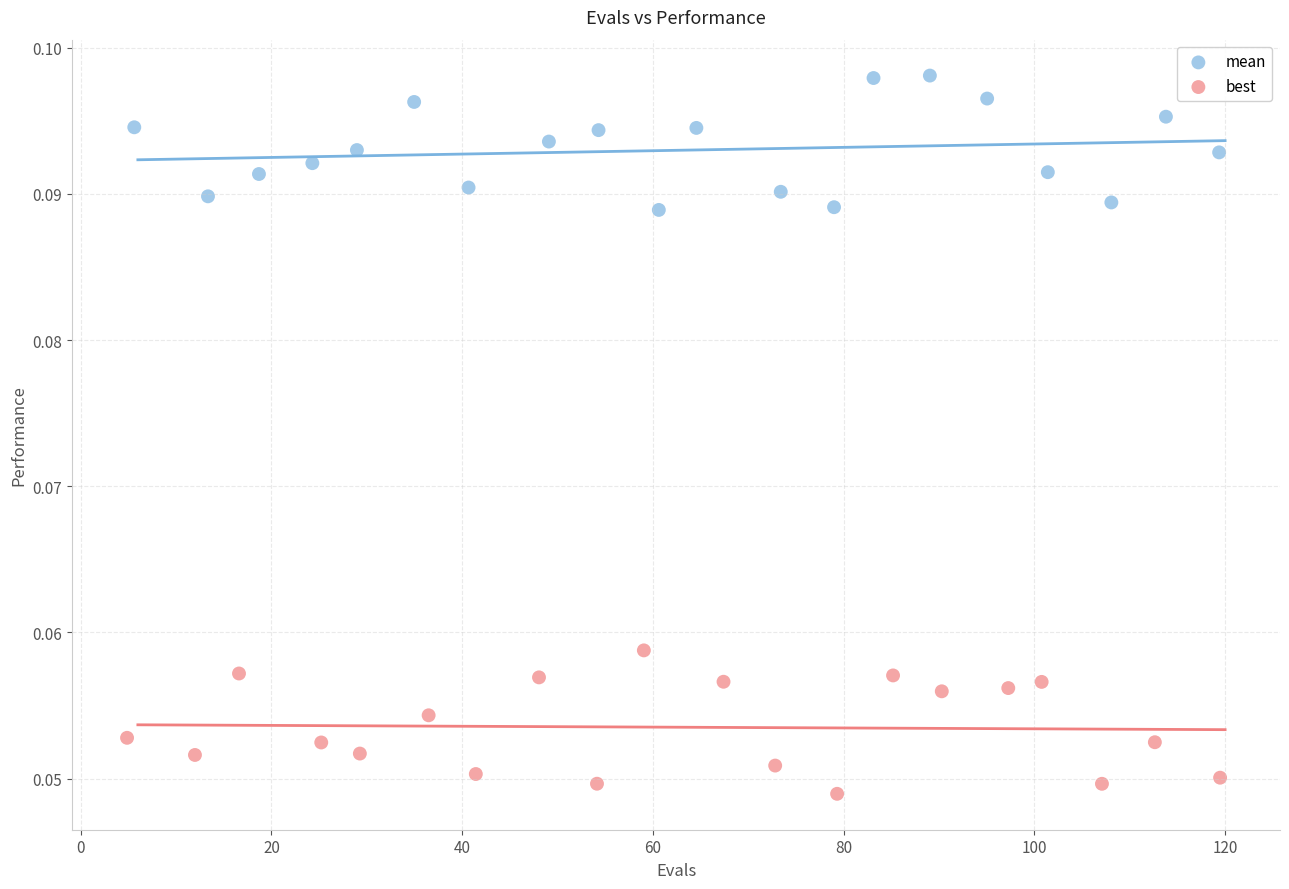

Which series contains the highest Y value?

mean